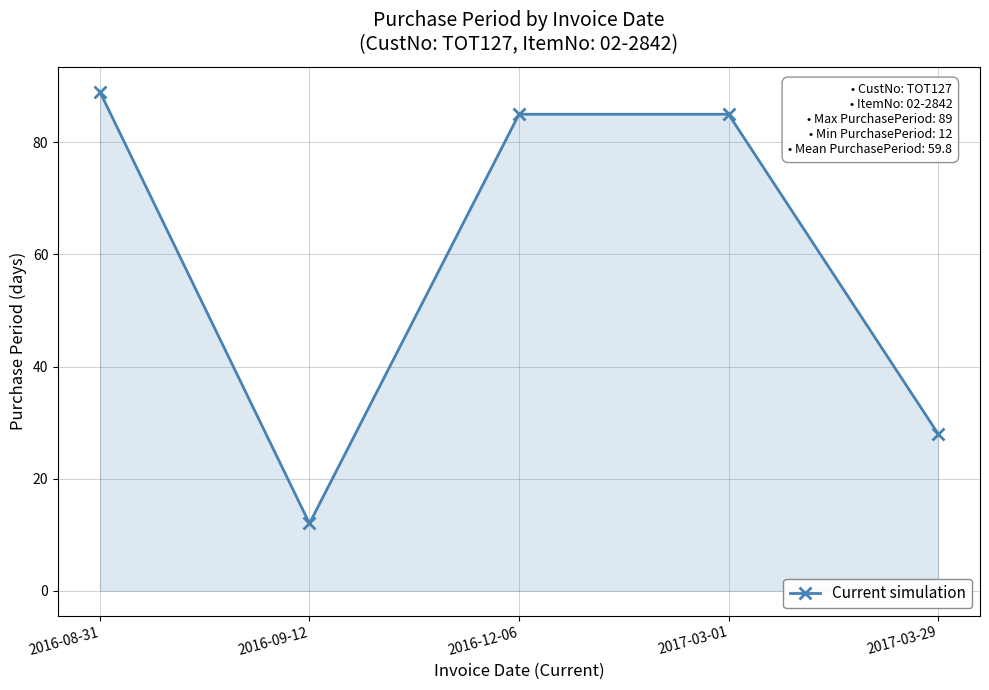

Which has a higher value, 2017-03-29 or 2017-03-01?

2017-03-01